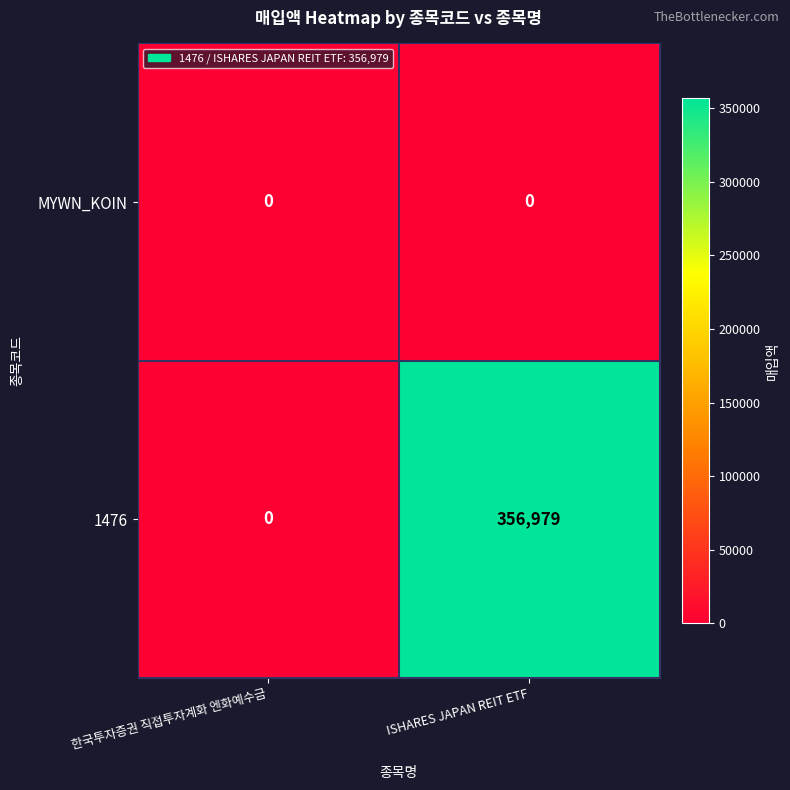

Which series has the largest range (max minus min)?

1476